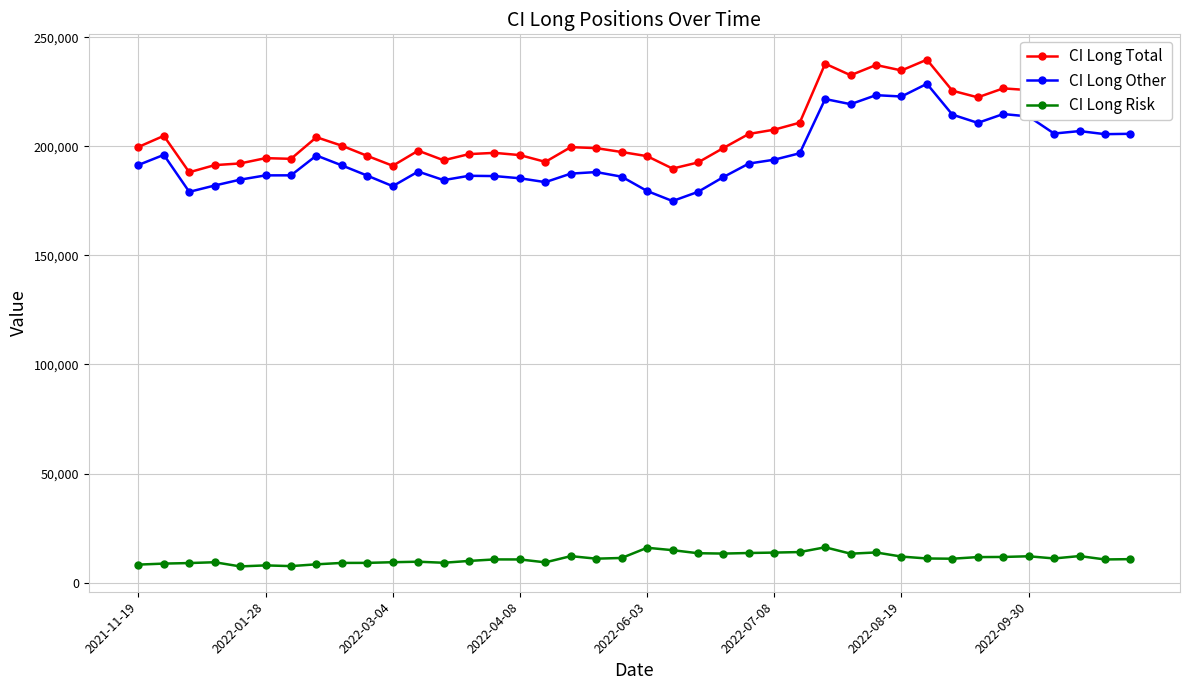

True or false: CI Long Other and CI Long Risk cross at least once.

False